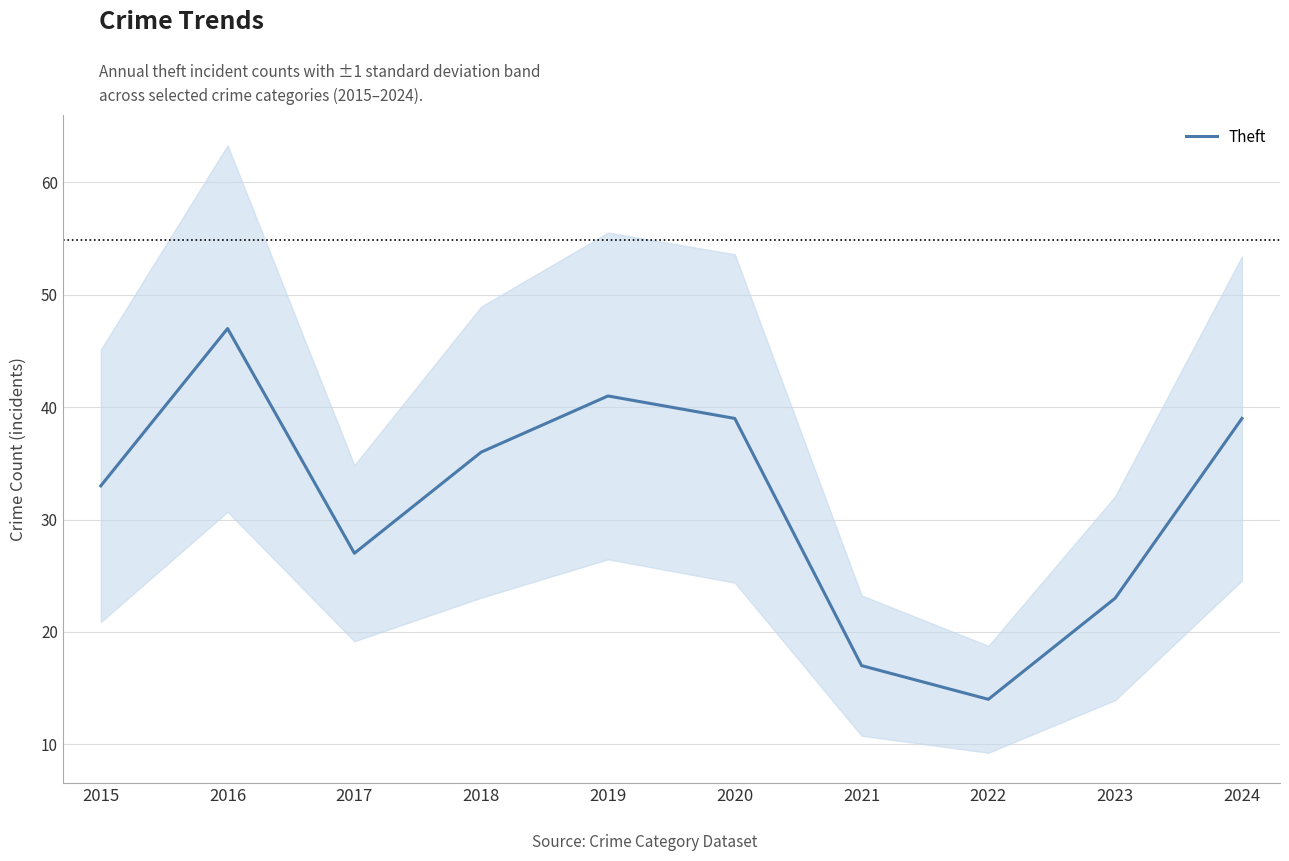

At which category does the chart reach its peak across all series?

2016